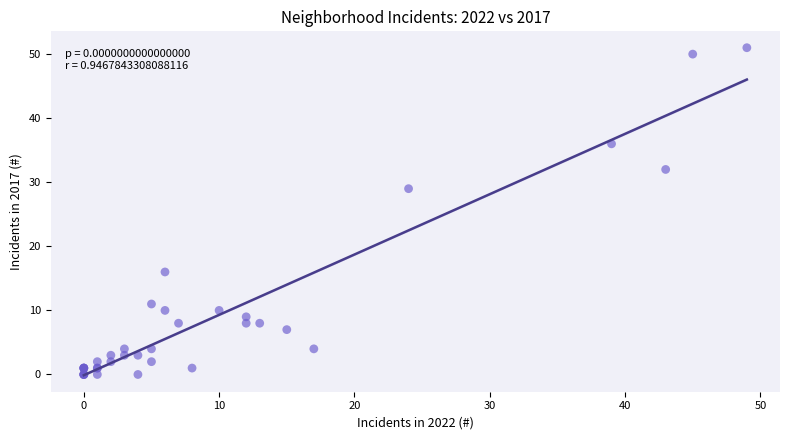

What Y value in the scatter plot is closest to 25?

29